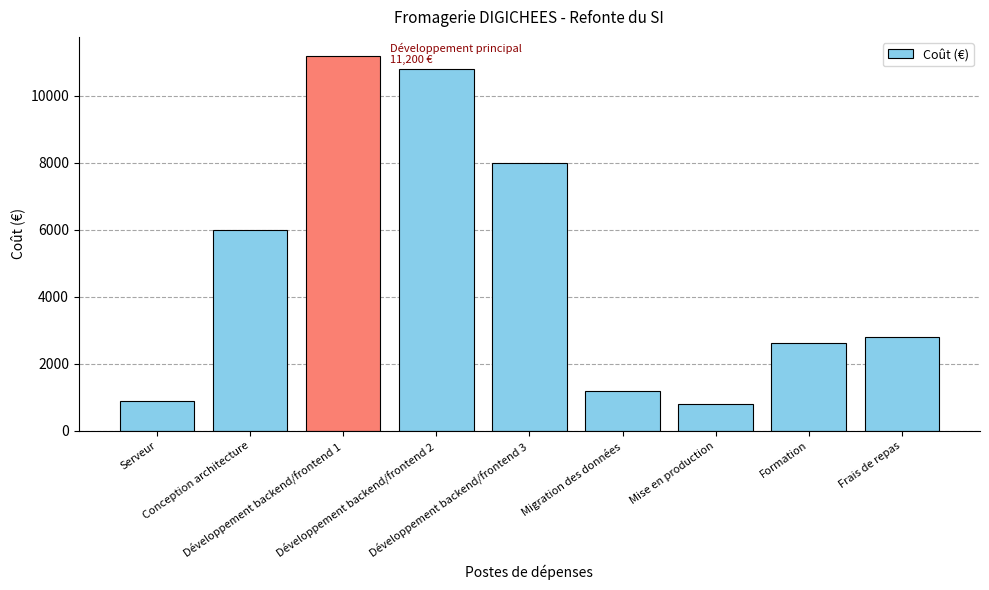

What position from the left is Frais de repas?

9